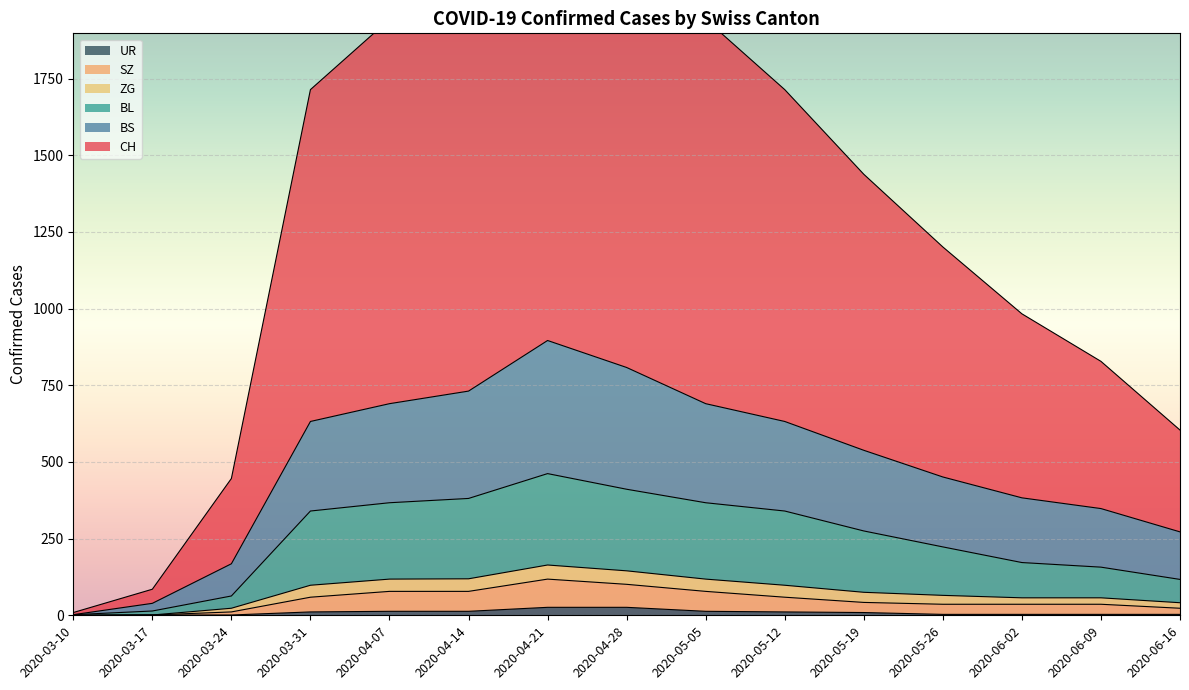

Which category has the lowest value in the BL series?

2020-03-10